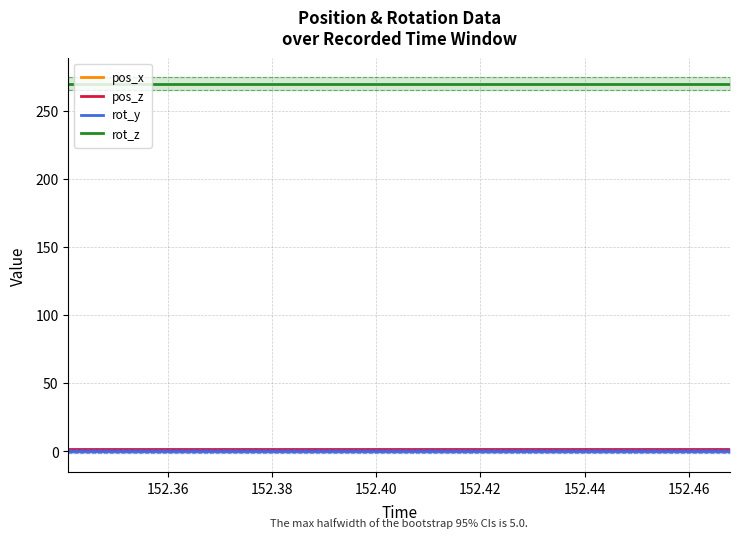

What is the maximum value shown in the chart?

270.0